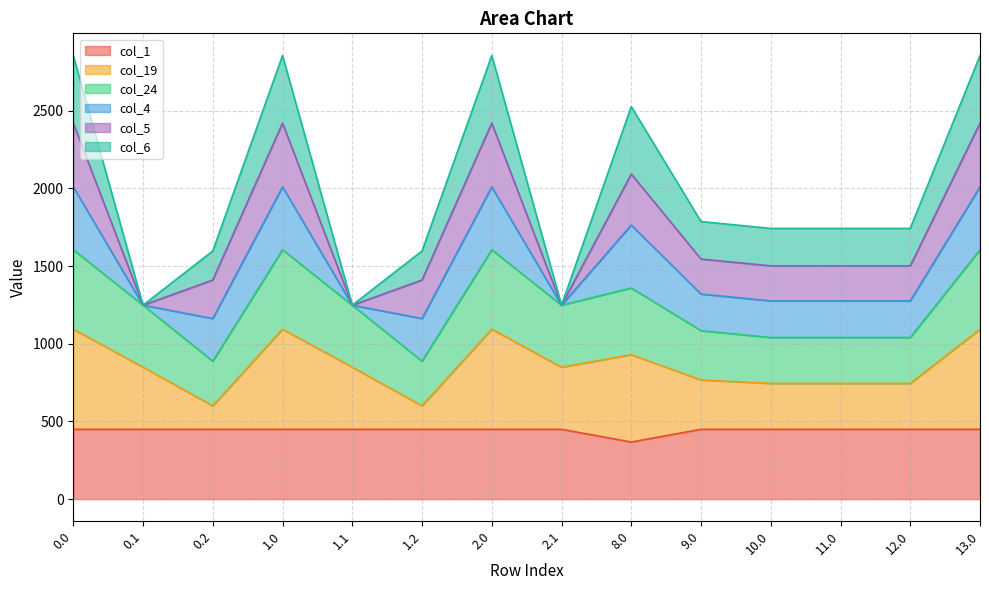

How many categories are shown in the chart?

14